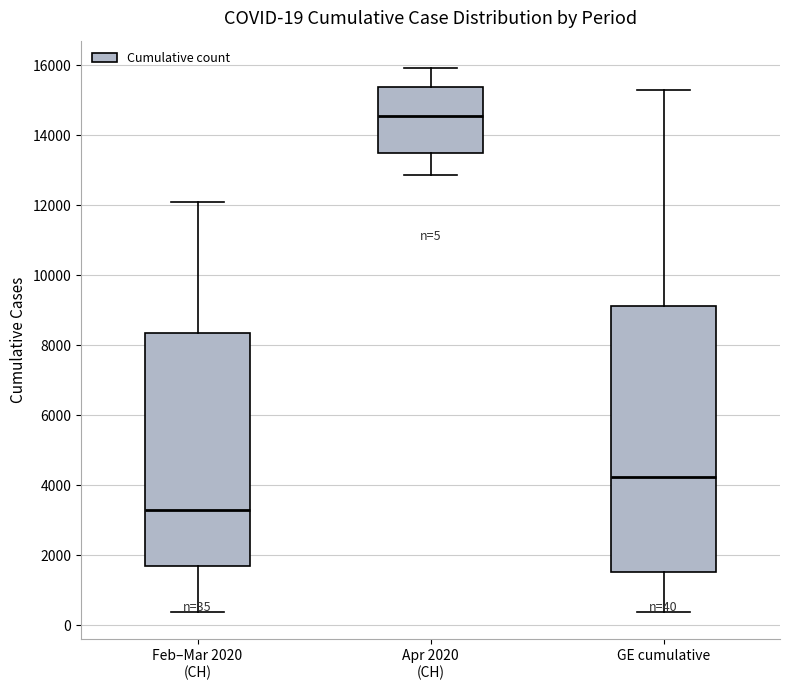

Comparing the boxes themselves (not the whiskers), which one is the tallest?

GE cumulative